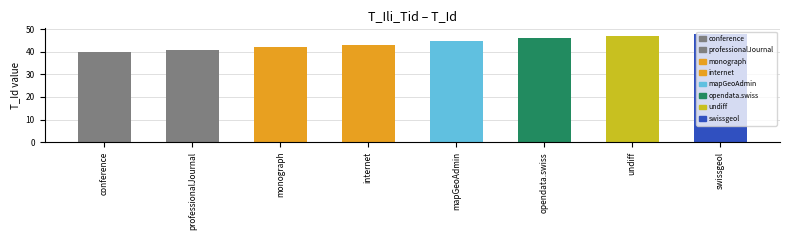

Does the chart contain any negative values?

No